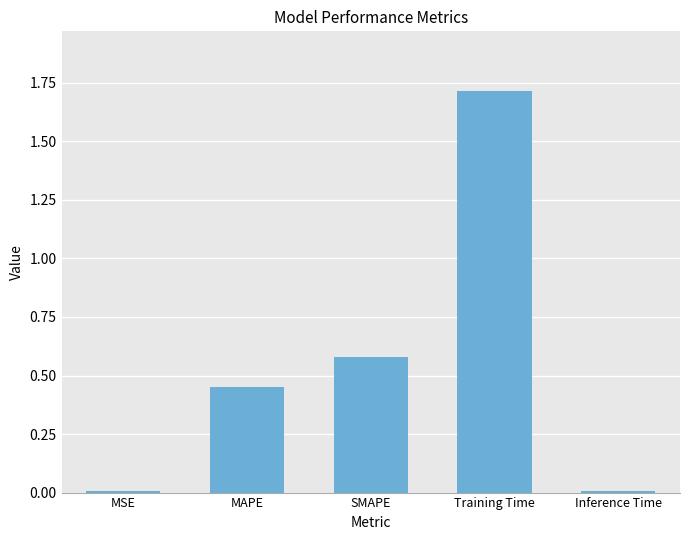

What is the difference between the maximum and second lowest values?

1.7